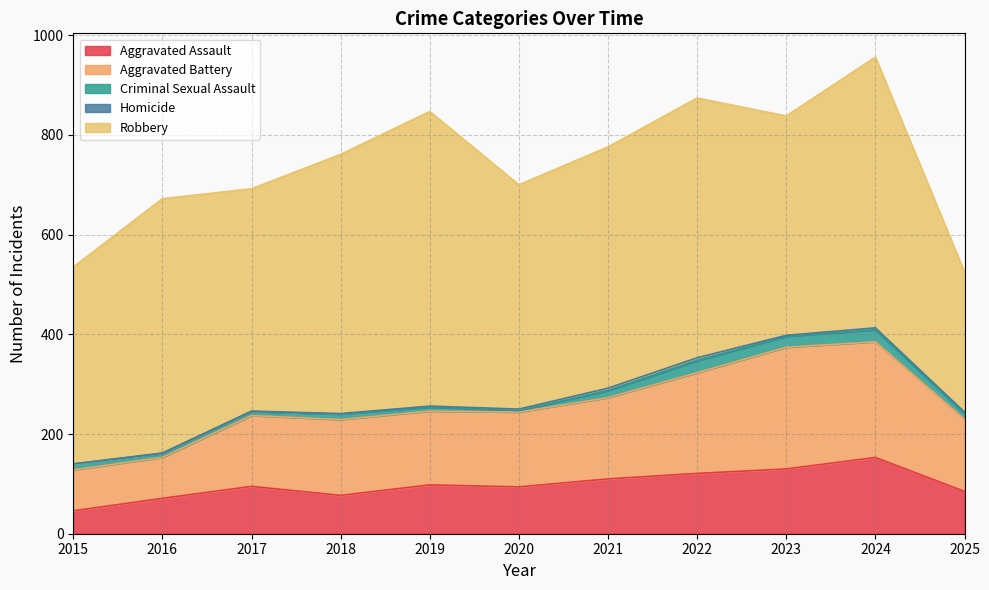

Reading left to right, transcribe all the data shown in this chart.

Aggravated Assault: 46	71	95	77	98	94	110	121	130	153	85
Aggravated Battery: 82	82	142	152	148	150	163	202	244	232	145
Criminal Sexual Assault: 12	8	8	11	8	3	14	24	22	24	11
Homicide: 0	1	1	1	2	3	5	6	2	4	3
Robbery: 395	510	446	520	591	450	484	521	440	543	281